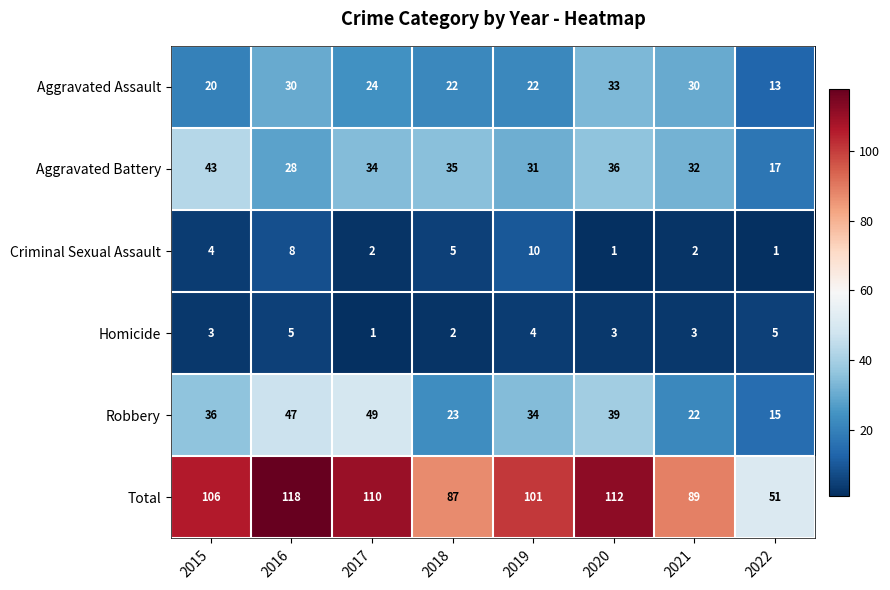

Read the Aggravated Assault value at 2020, to the nearest 5.

35